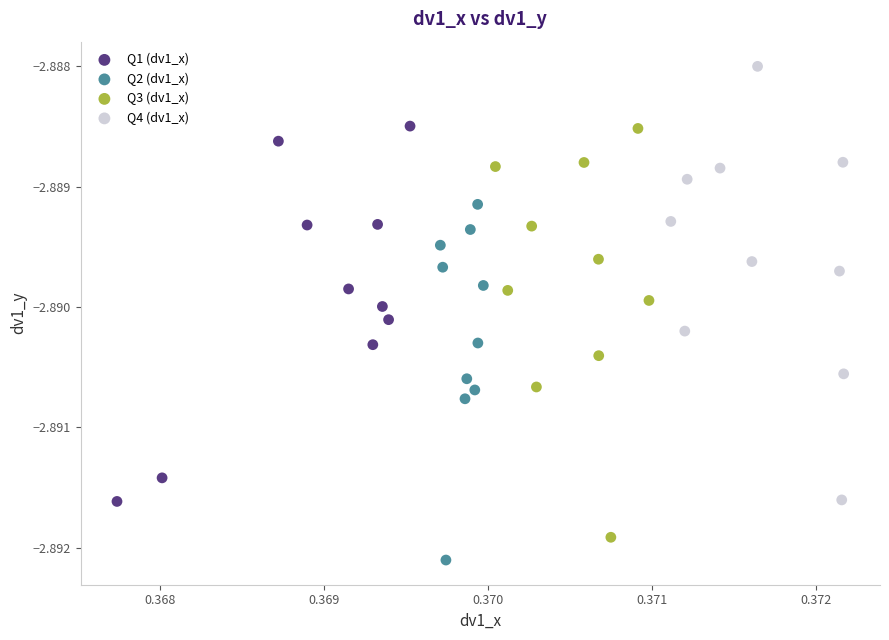

Which series reaches the minimum Y coordinate?

Q2 (dv1_x)